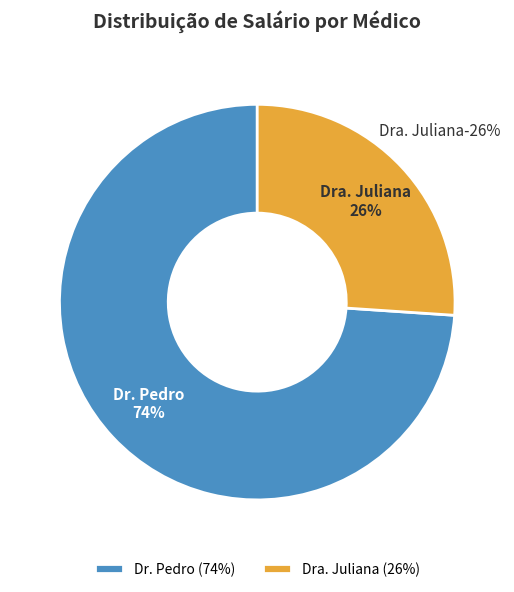

What is the largest slice in the pie chart?

Dr. Pedro